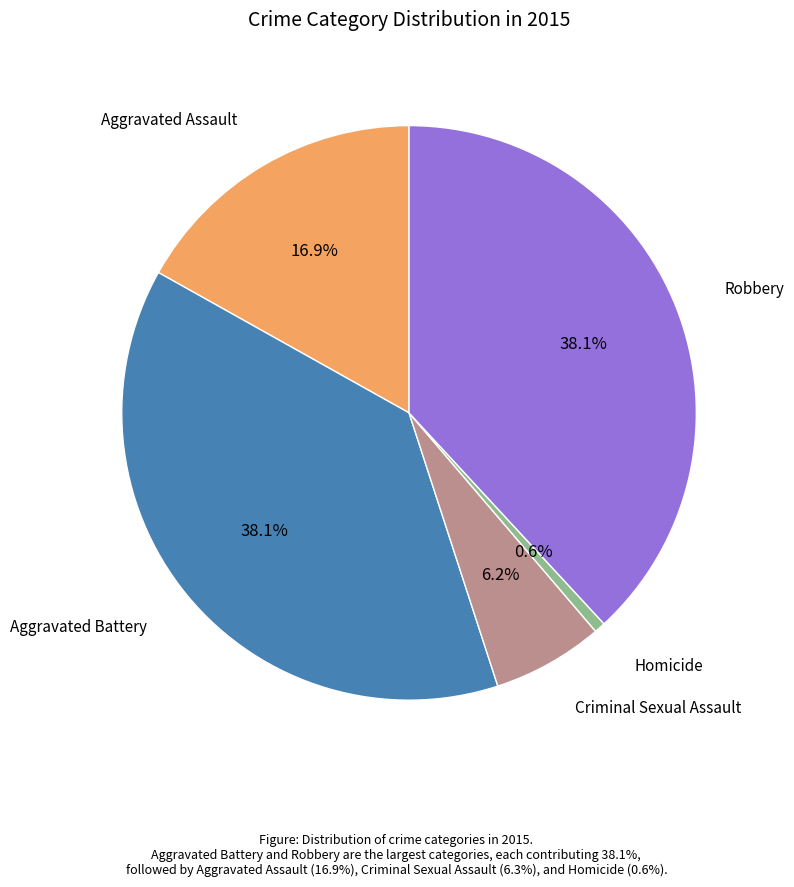

Is there a majority slice in this chart?

No